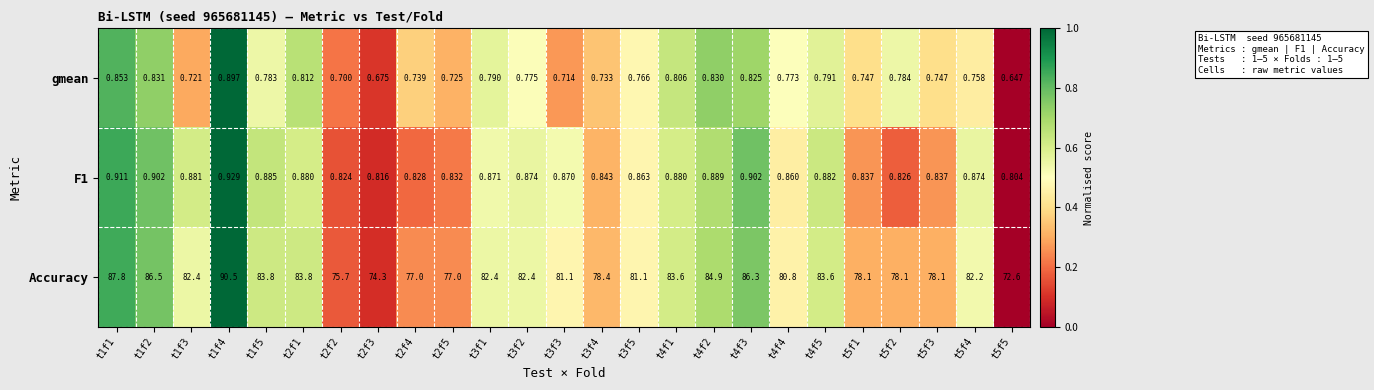

At how many categories does at least one series exceed 0?

25